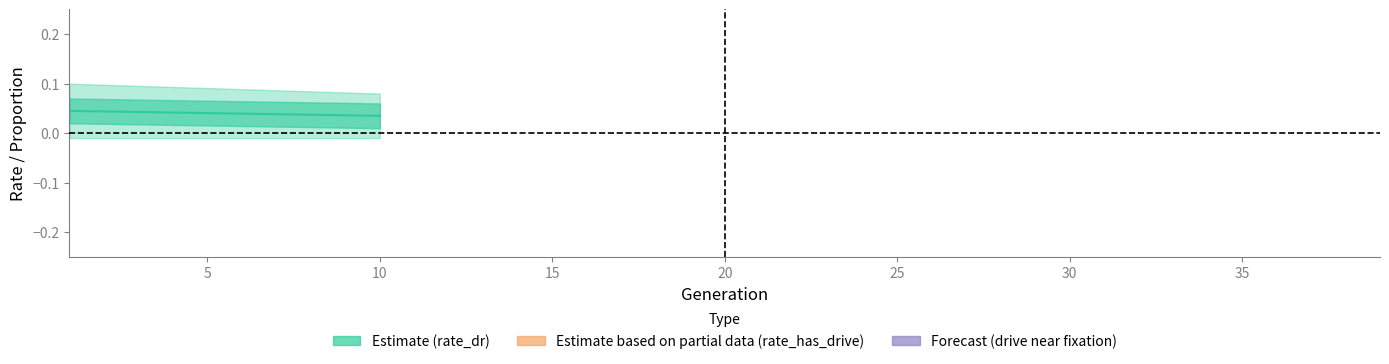

Count the number of categories in the chart.

39